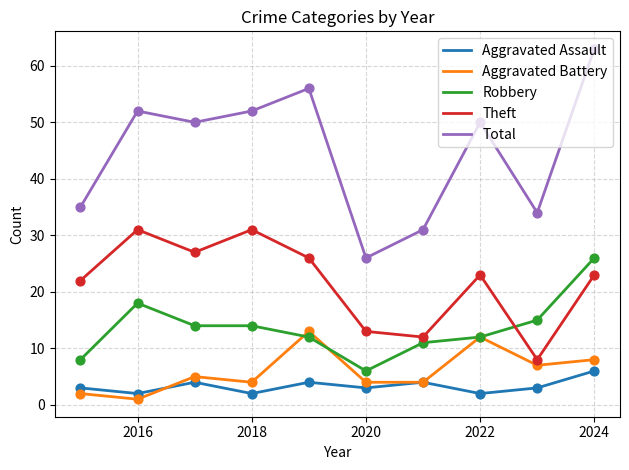

Rank the series by their maximum value, from highest to lowest.

Total, Theft, Robbery, Aggravated Battery, Aggravated Assault